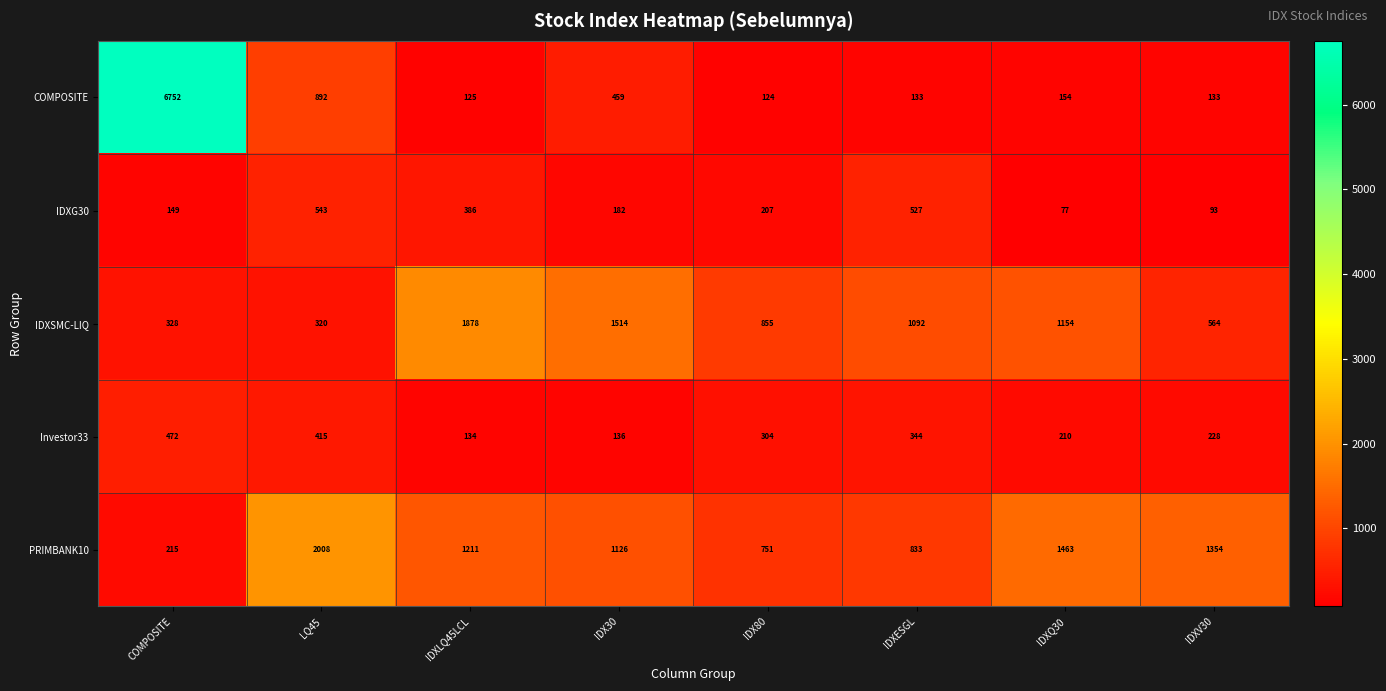

Which category has the highest value across all series?

COMPOSITE